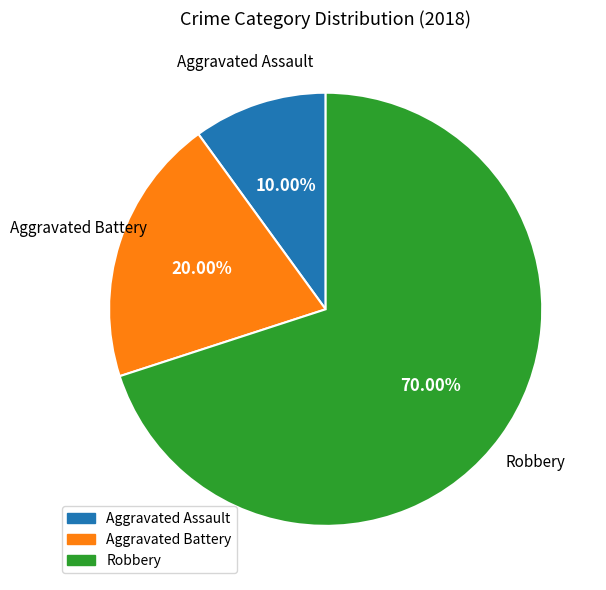

Does Robbery represent more than half of the total?

Yes